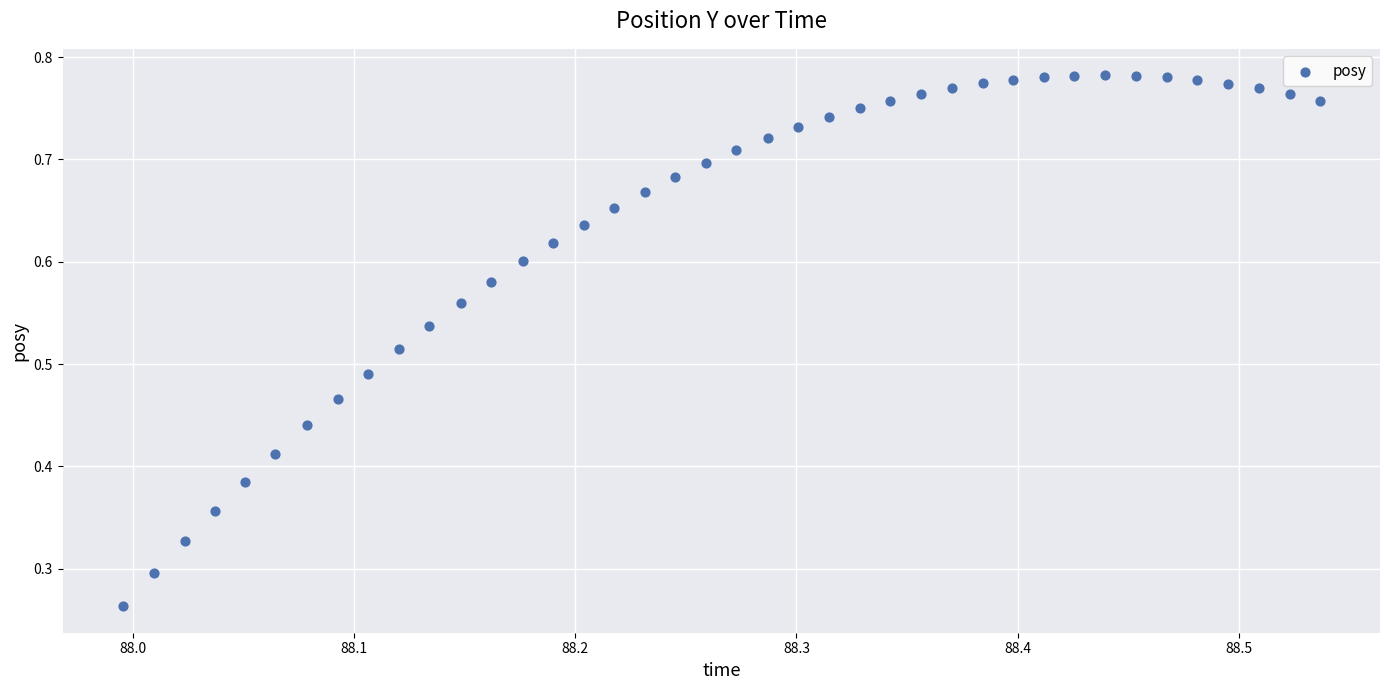

How many points are shown in the scatter plot?

40